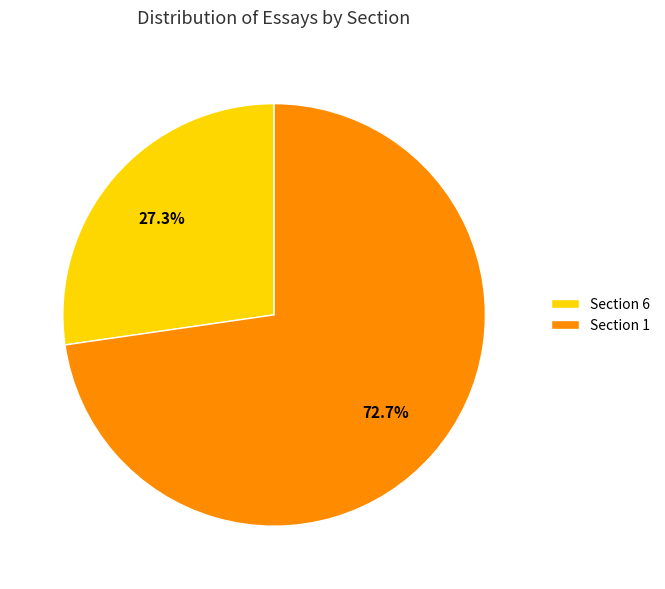

True or false: Section 6 accounts for 27% of the total.

True